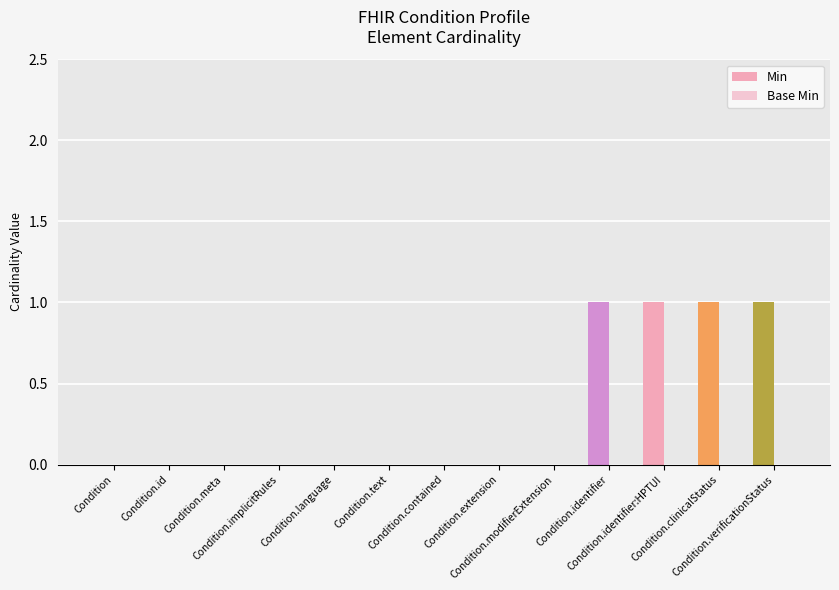

How many data points does each series have?

13